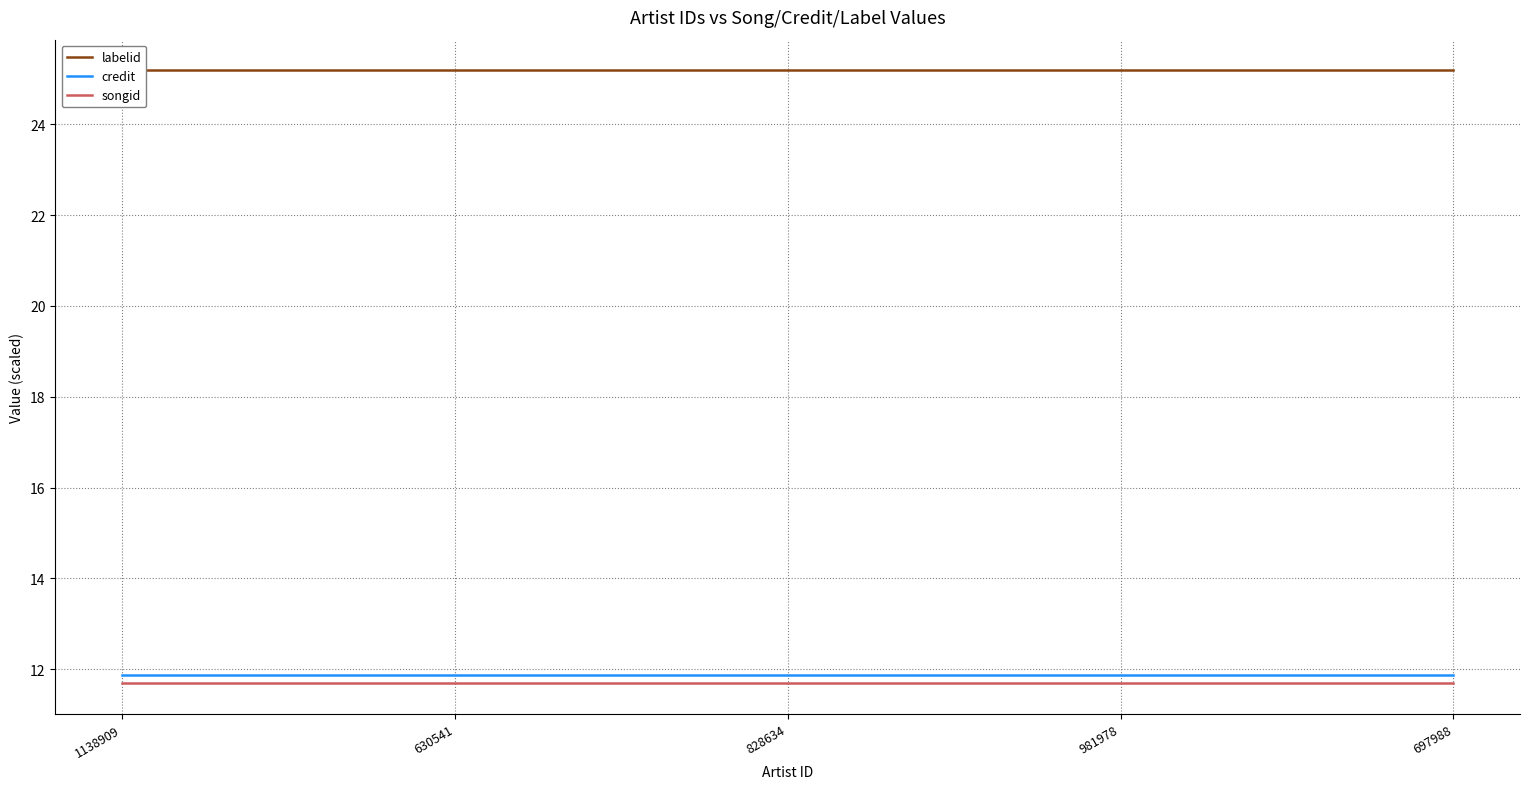

What is the label of the 3rd point from the right?

828634